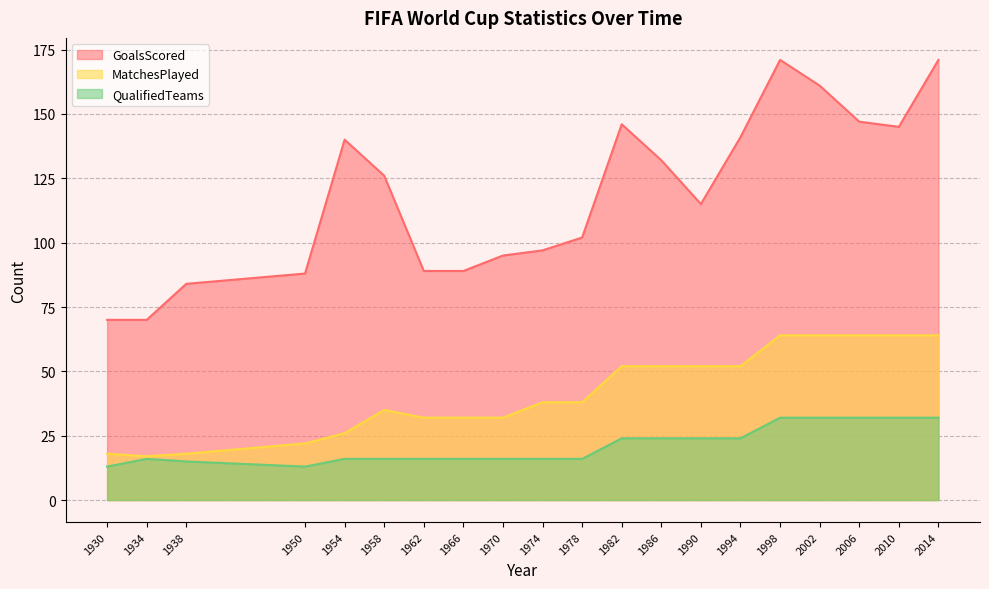

List the labels in order of GoalsScored value, largest first.

1998, 2014, 2002, 2006, 1982, 2010, 1994, 1954, 1986, 1958, 1990, 1978, 1974, 1970, 1962, 1966, 1950, 1938, 1930, 1934